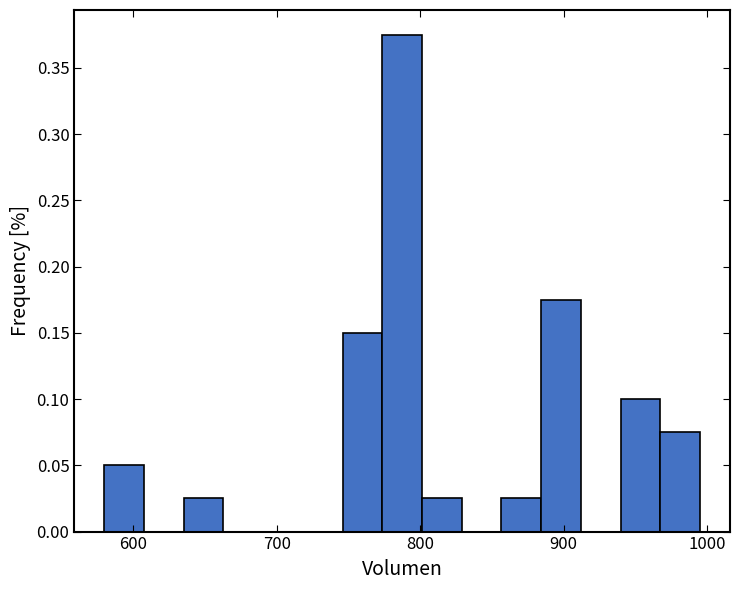

Read against the x-axis, roughly where is the centre of the tallest bar?

790